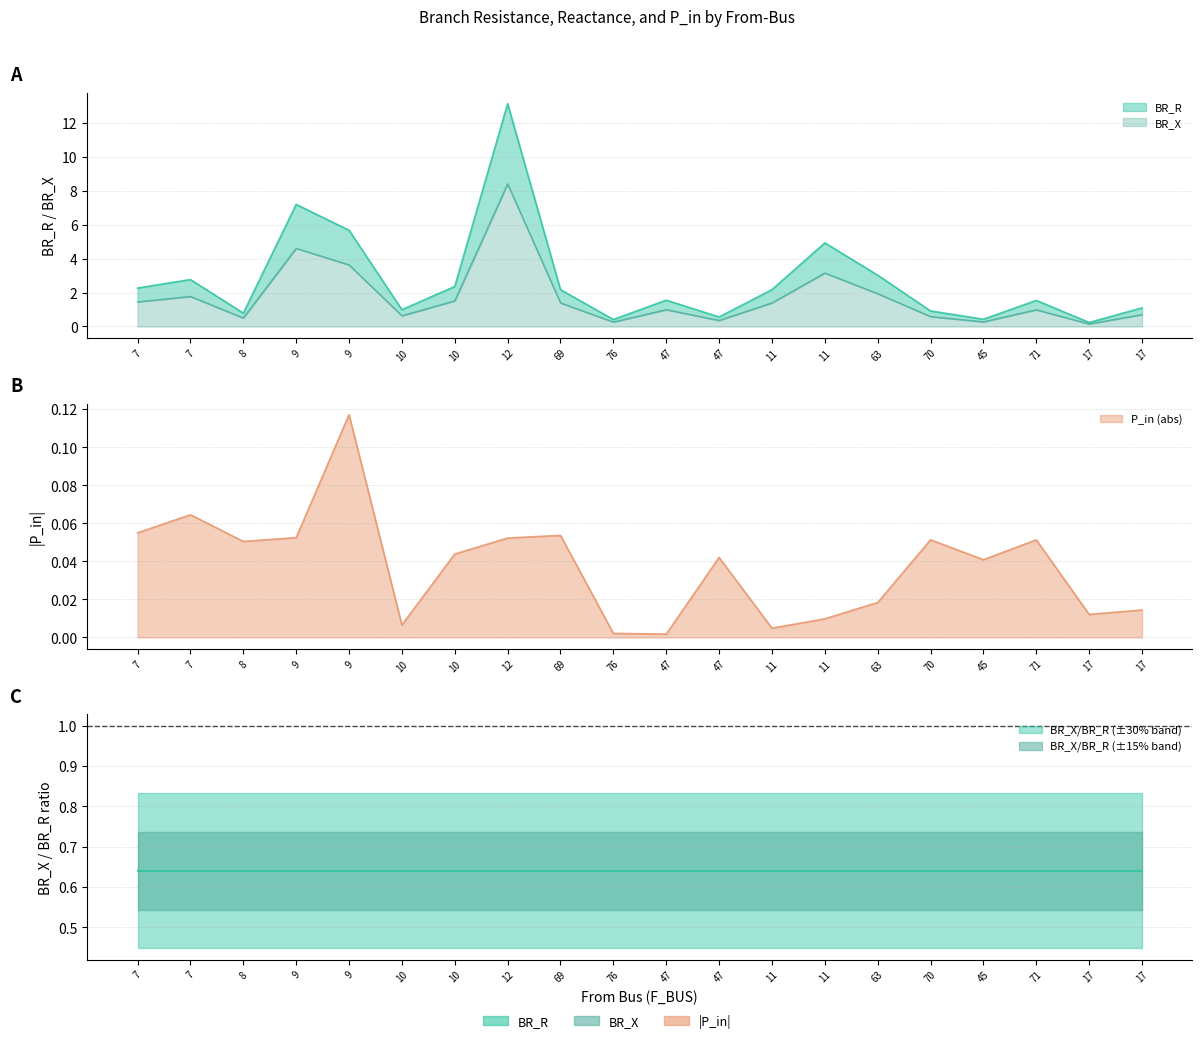

What is the label of the 19th point from the left?

17